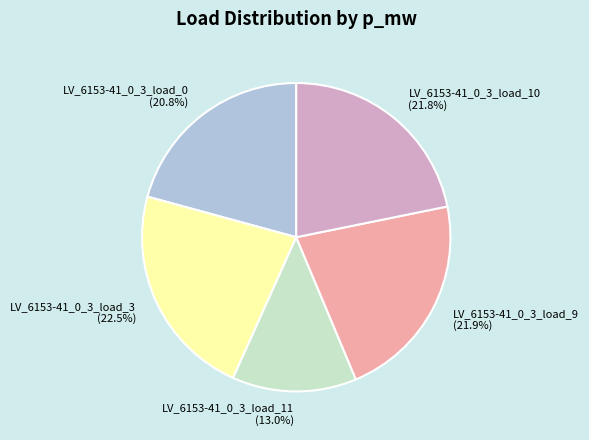

What percentage is NOT represented by LV_6153-41_0_3_load_3?

77.5%